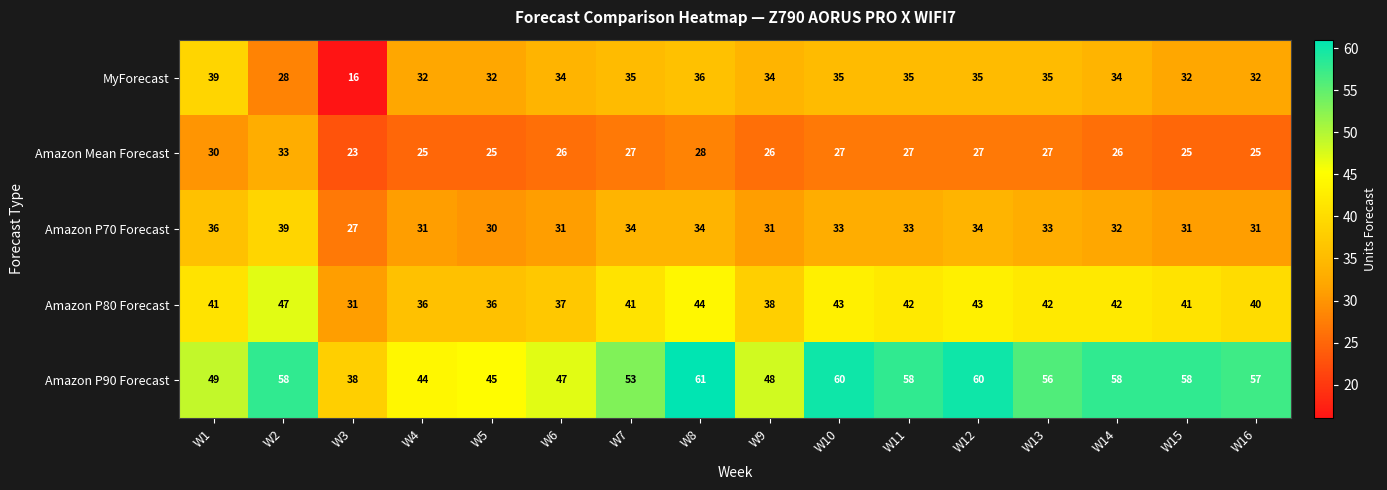

Which series has the largest total across all categories?

Amazon P90 Forecast